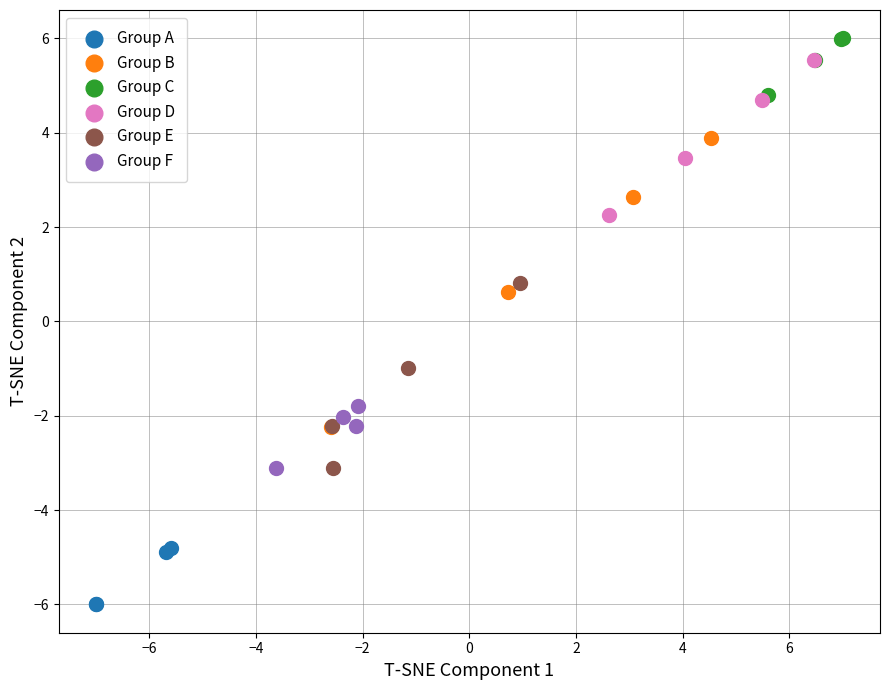

Which series reaches the minimum Y coordinate?

Group A